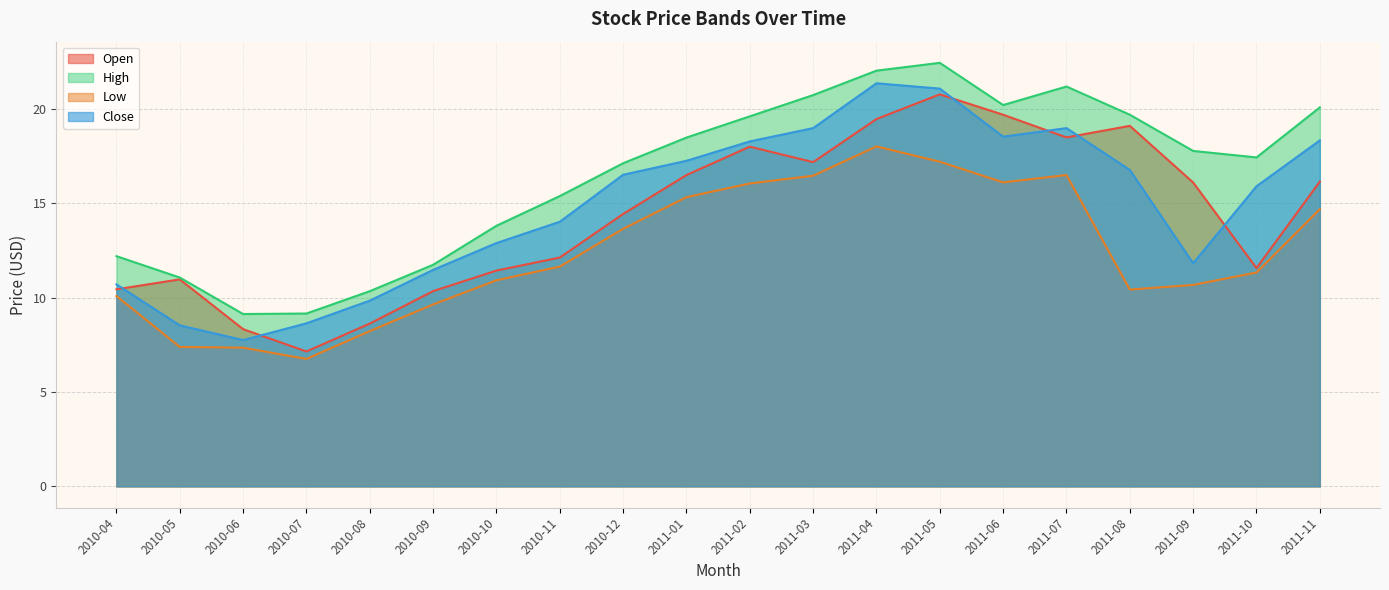

Rank the series at 2010-04 from highest to lowest value.

High, Close, Open, Low